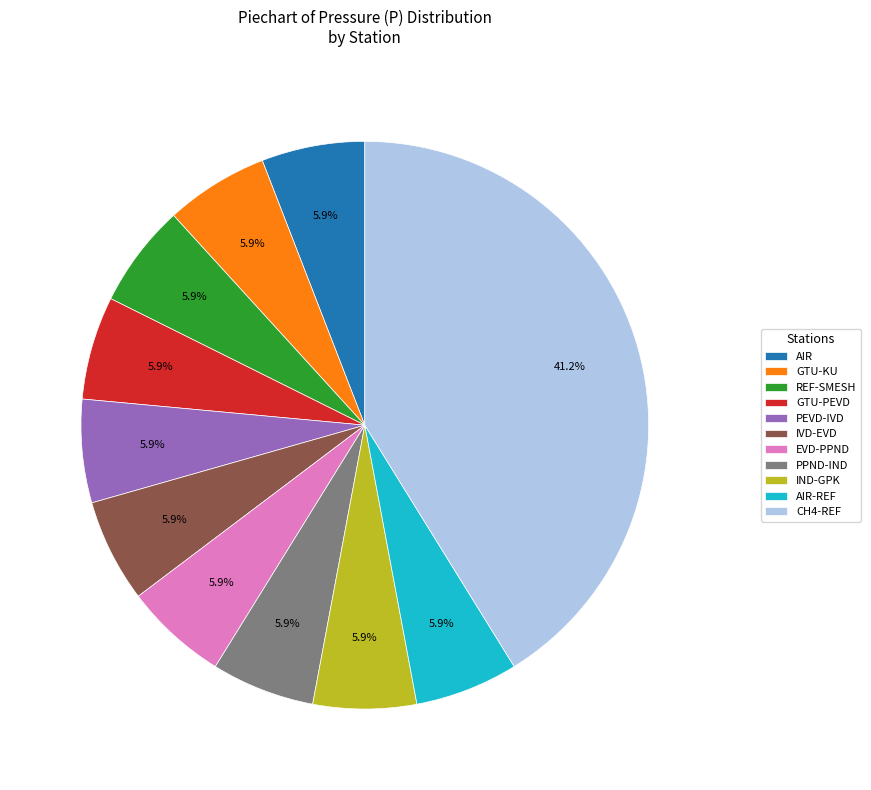

What is the largest slice in the pie chart?

CH4-REF